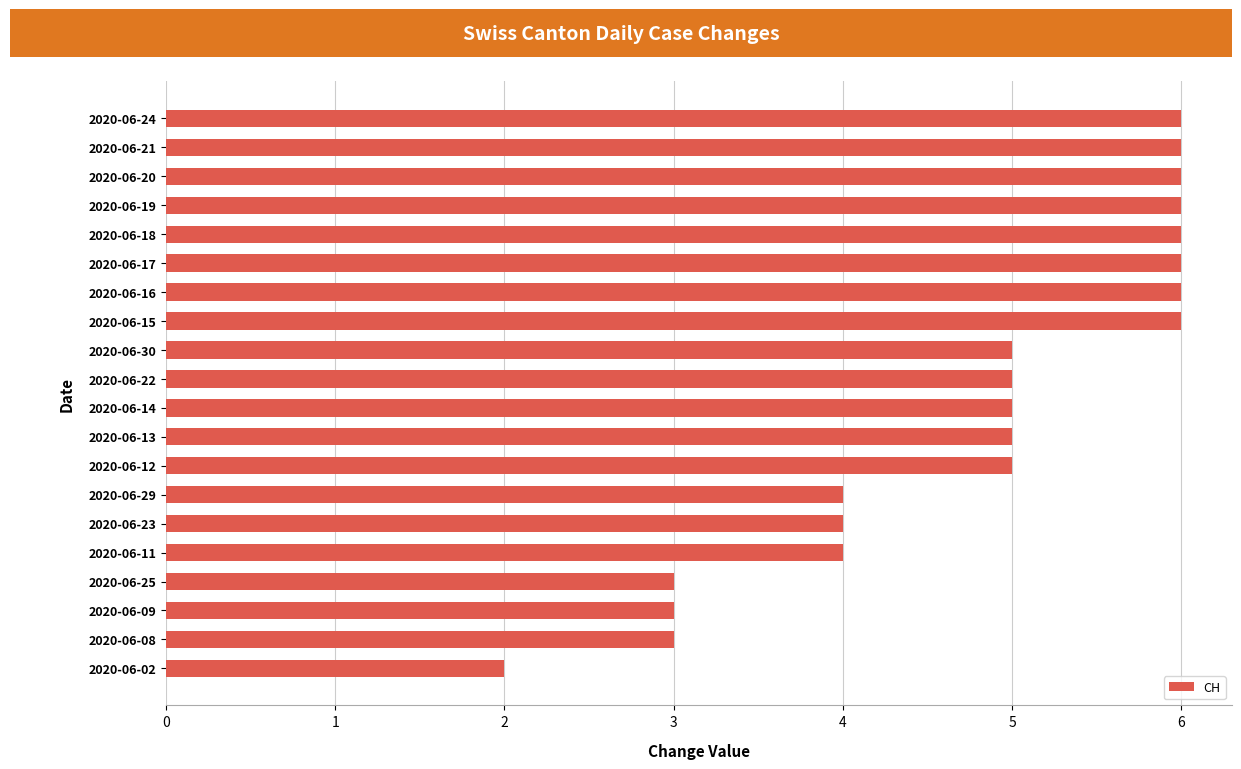

Approximately how many times larger is the value at 2020-06-13 compared to 2020-06-19?

0.8